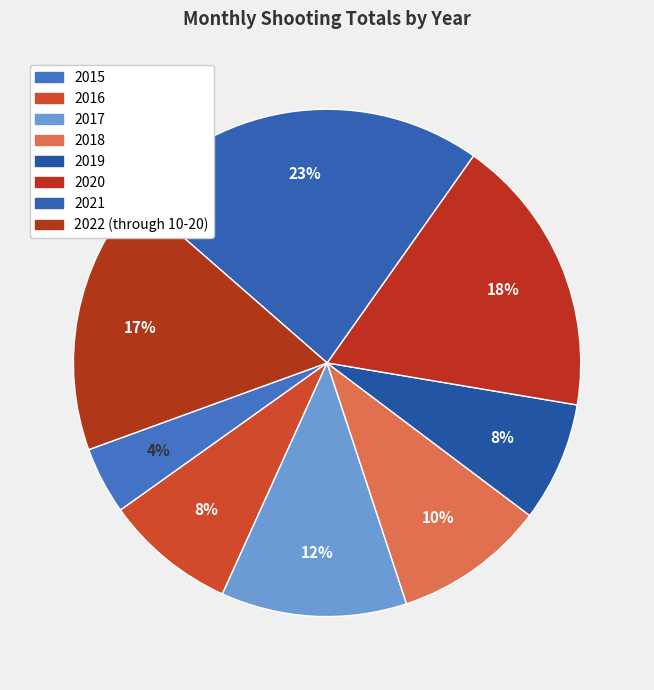

To the nearest percent, what percentage of the pie is 2015?

4%